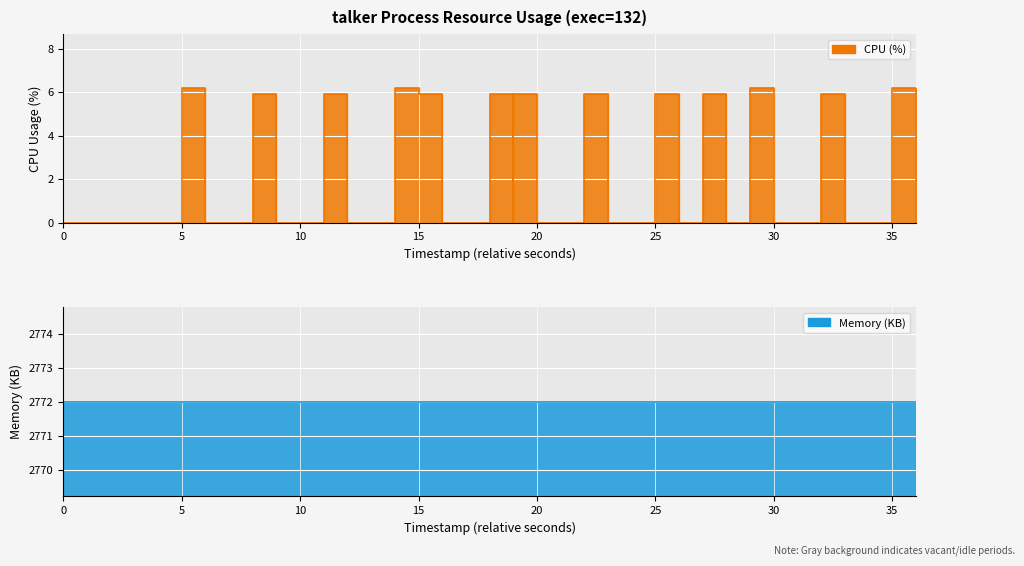

What is the difference between the second highest and second lowest values?

6.2